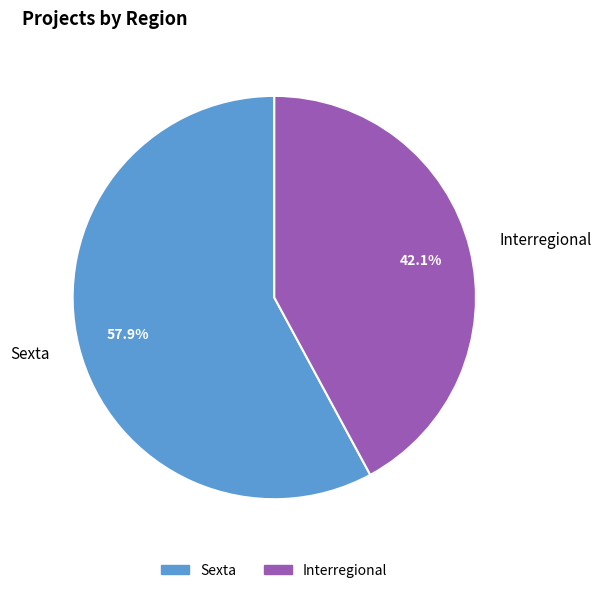

How many segments does this pie chart have?

2